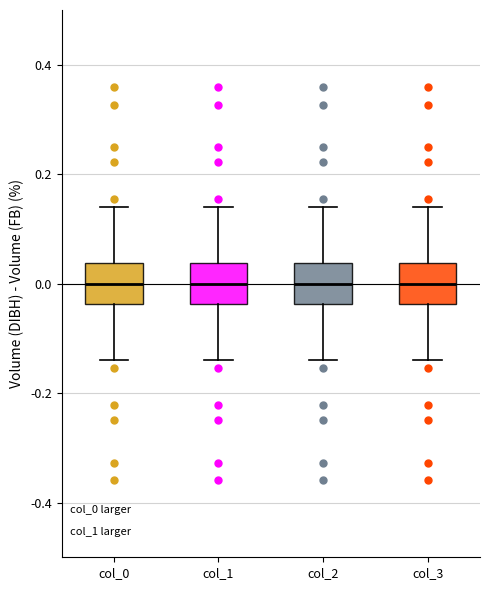

Reading left to right, read every box against the y-axis: the position of its median line, the range the box covers, and the ends of its whiskers. The values are not printed on the chart, so give them approximately, as read against the axis.

col_0: median 0.00, box -0.04 to 0.04, whiskers -0.14 to 0.14
col_1: median 0.00, box -0.04 to 0.04, whiskers -0.14 to 0.14
col_2: median 0.00, box -0.04 to 0.04, whiskers -0.14 to 0.14
col_3: median 0.00, box -0.04 to 0.04, whiskers -0.14 to 0.14